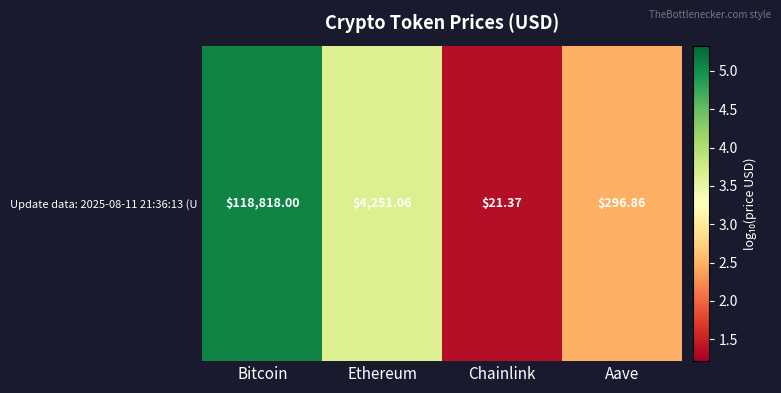

What is the difference between the maximum and minimum values?

3.7